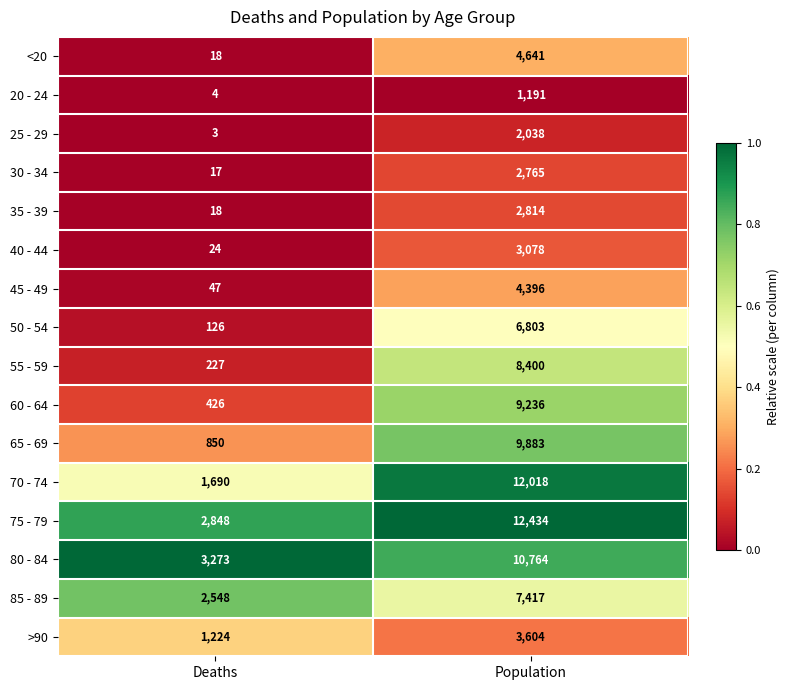

How many series are shown in this chart?

16